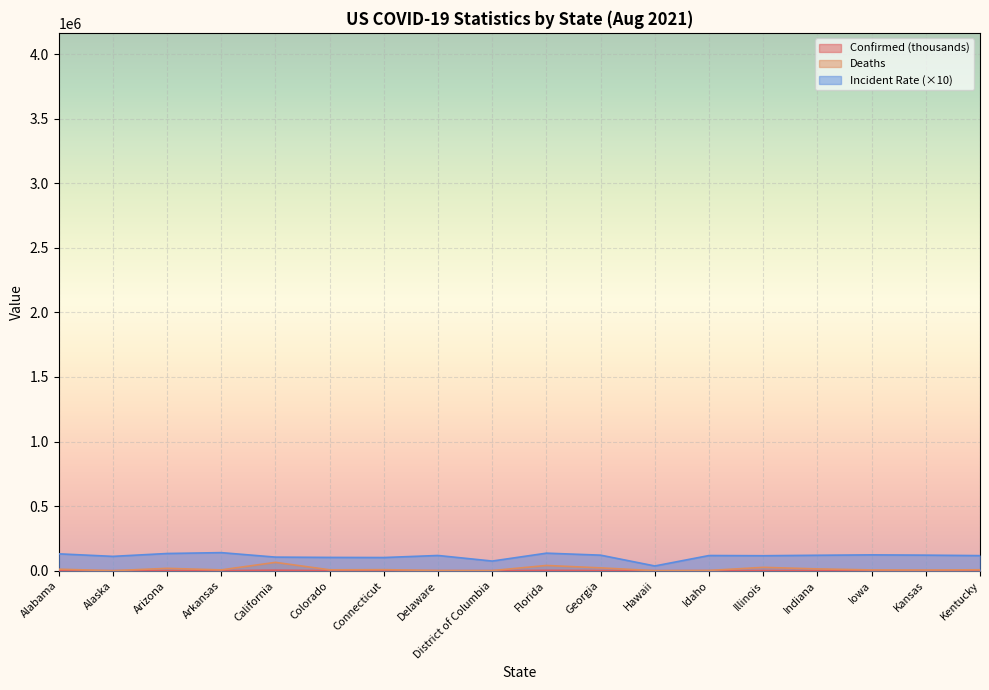

The Confirmed series shows 288.9 at Georgia. True or false?

False